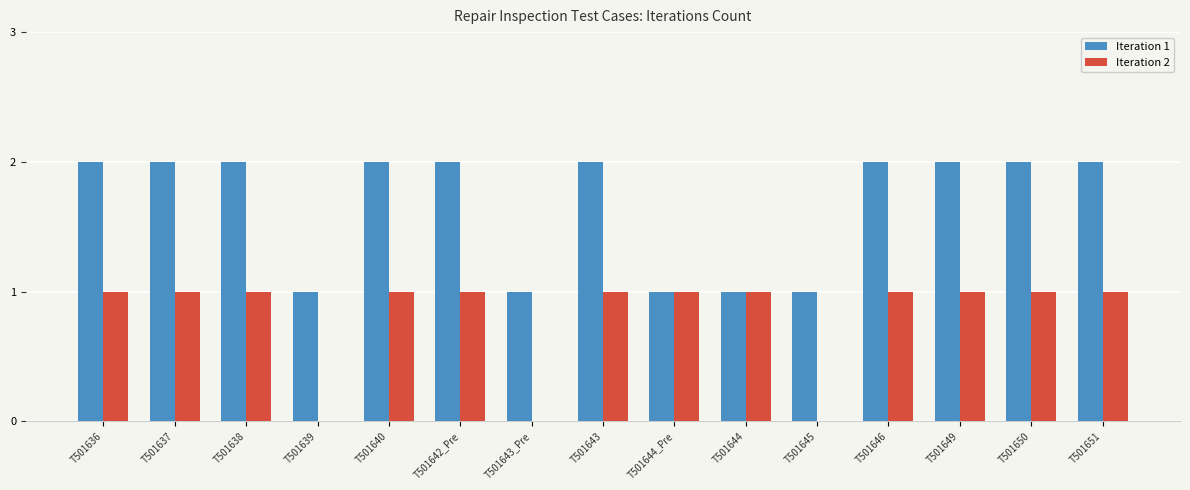

What is the total value across all series at T501650?

3